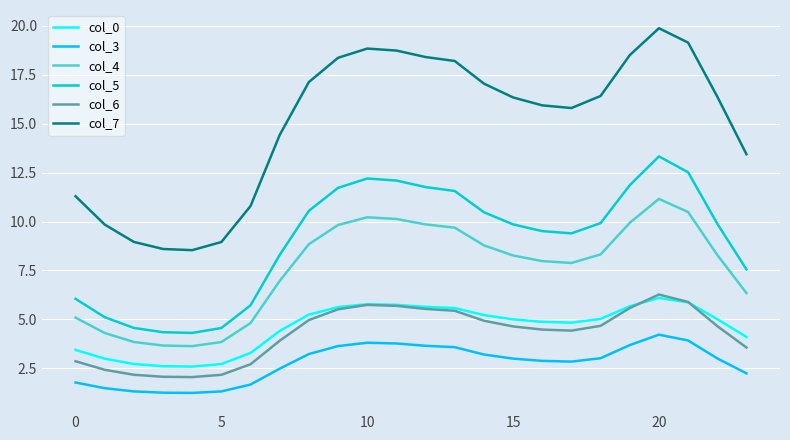

What is the lowest value of the col_7 series?

8.5